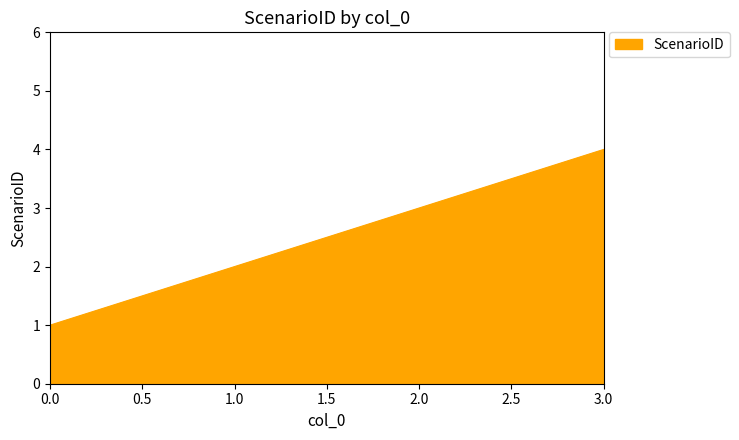

What is the greatest value displayed?

4